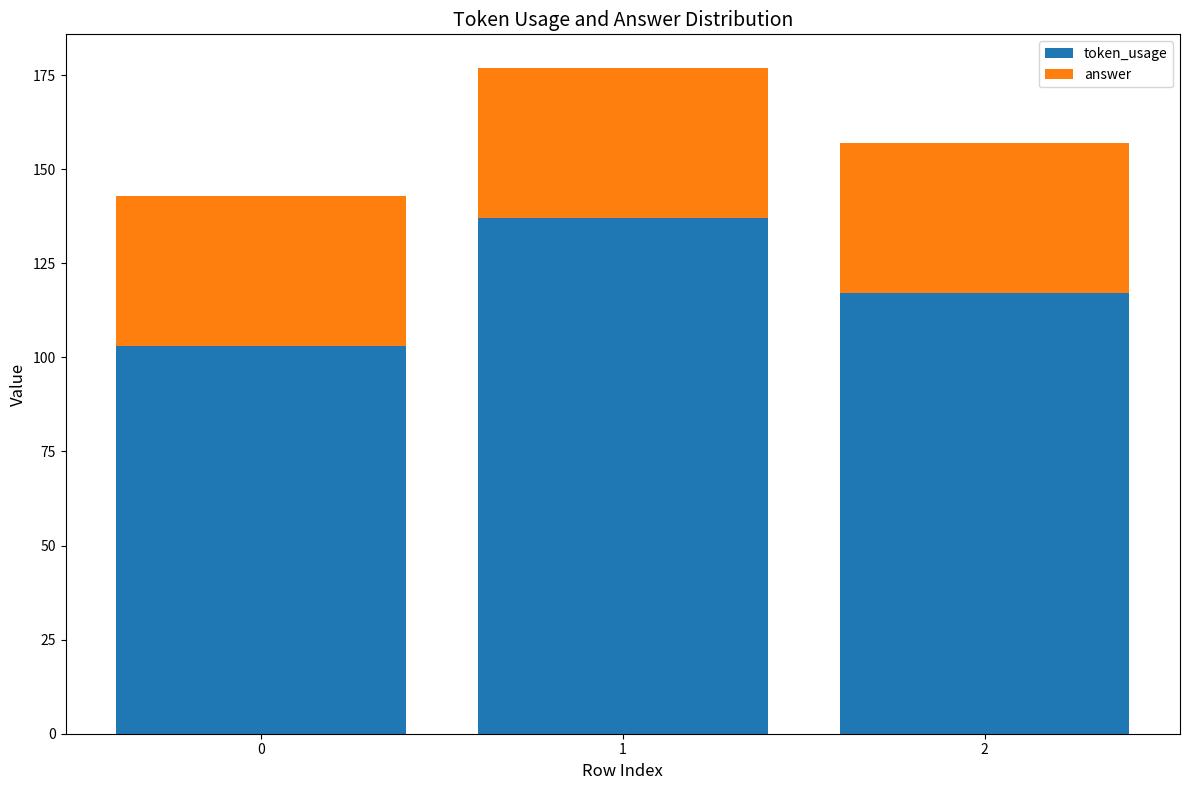

True or false: token_usage has a value of 103 at 0.

True